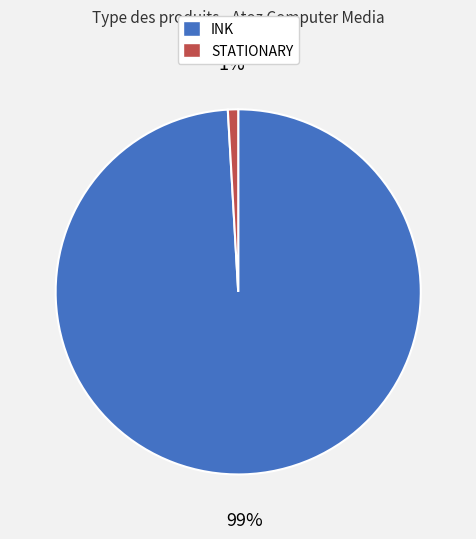

Between INK and STATIONARY, which is larger?

INK